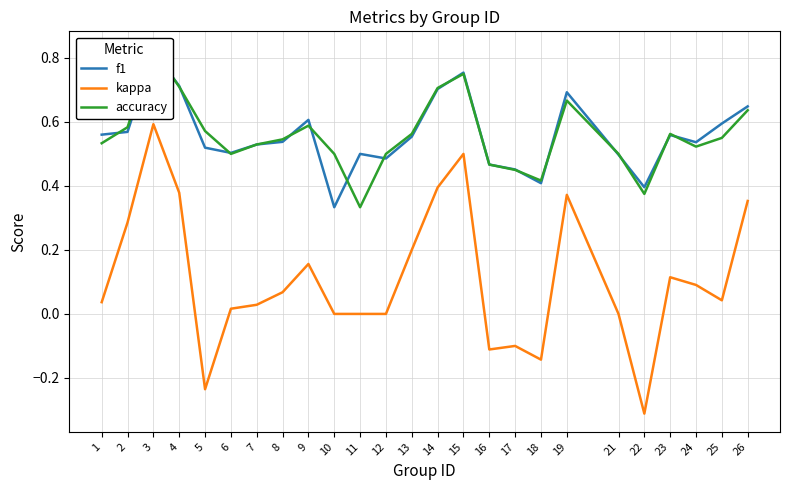

How many data points does each series have?

25